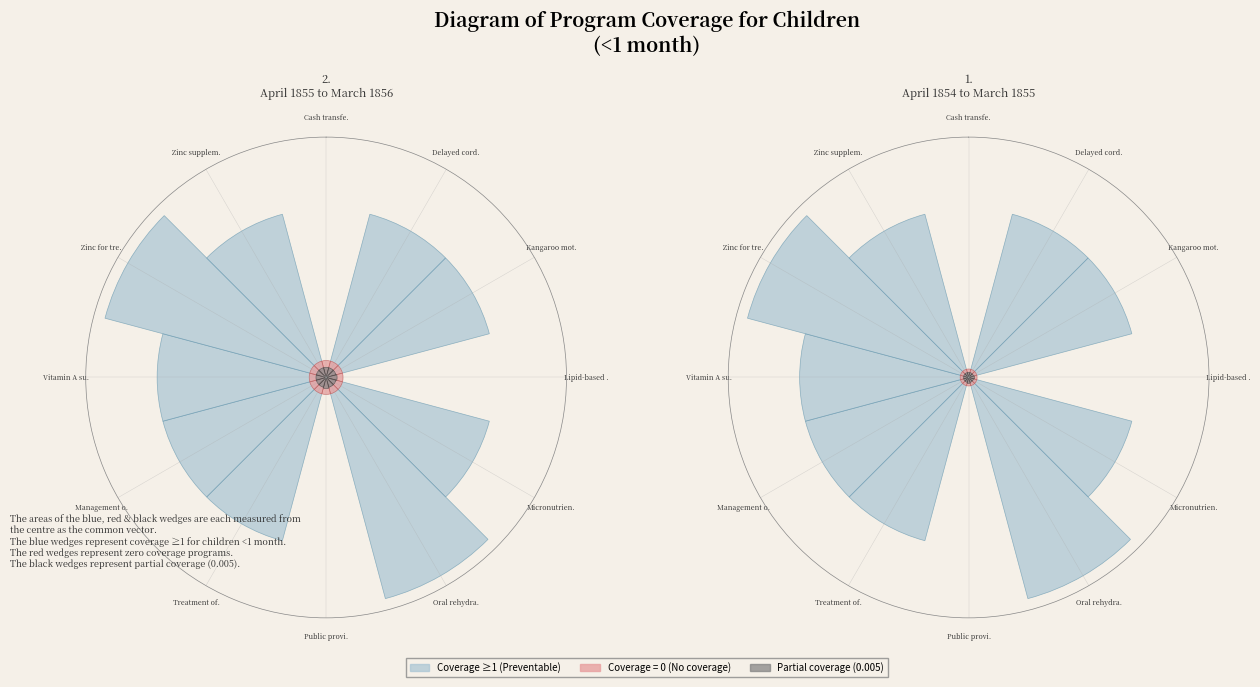

Combined, what portion of the pie is Public provi. and Vitamin A su.?

10.3%